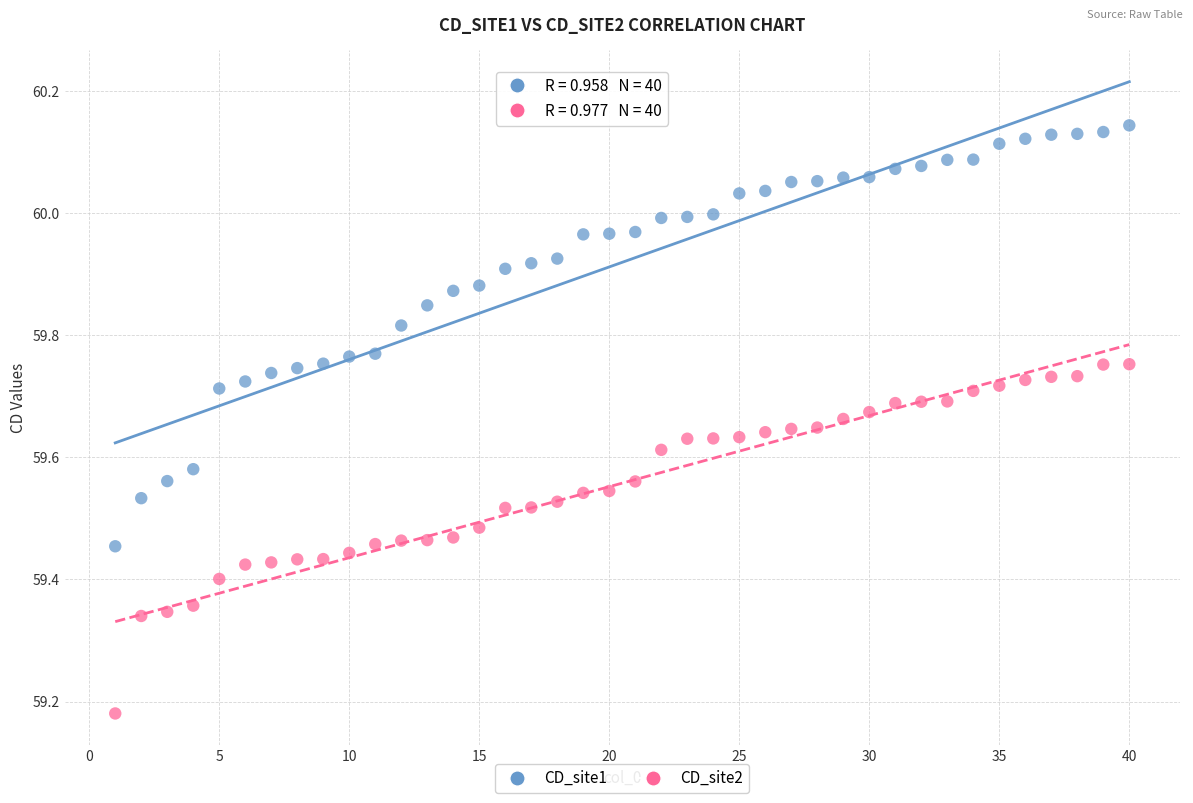

What are all the series names shown in the legend?

CD_site1, CD_site2